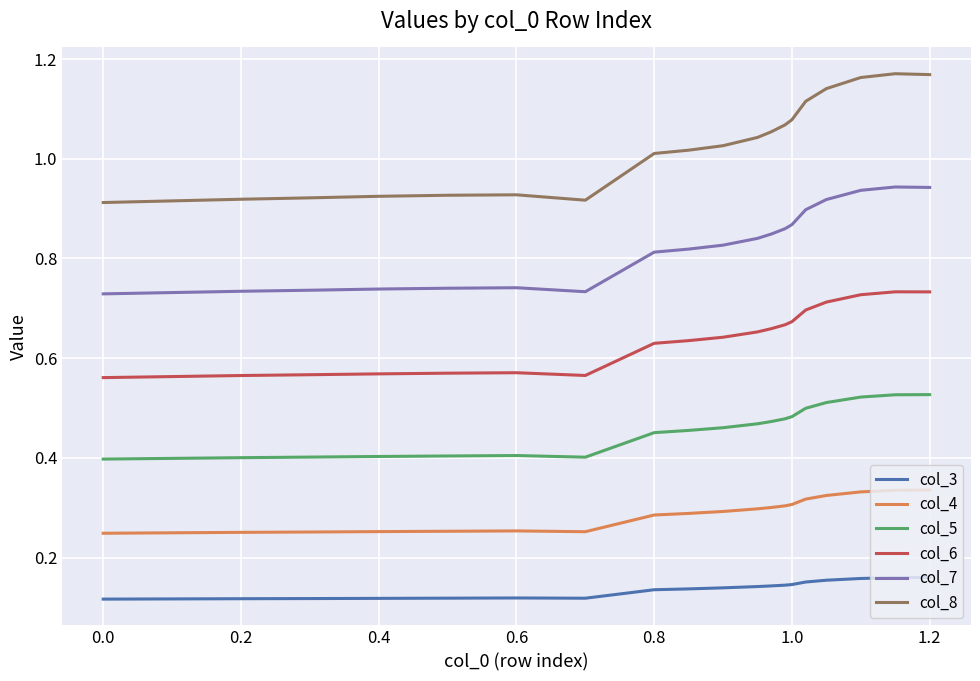

List the series in order of their peak value, lowest first.

col_3, col_4, col_5, col_6, col_7, col_8